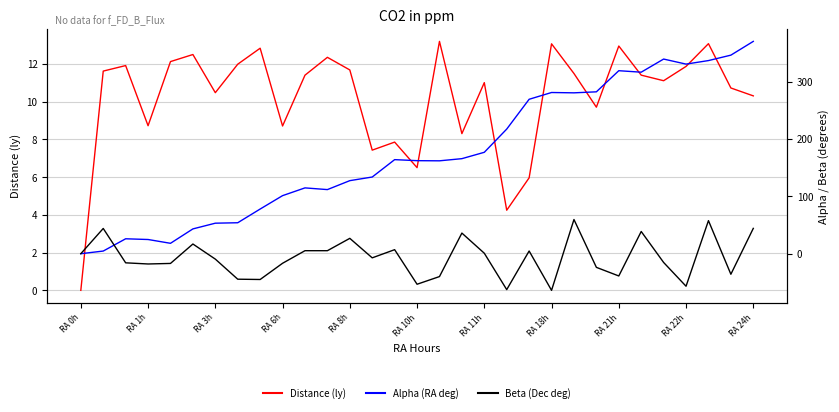

Reading left to right, transcribe all the data shown in this chart.

Distance (ly): 0.0	11.6	11.9	8.7	12.1	12.5	10.5	12.0	12.8	8.7	11.4	12.3	11.7	7.4	7.9	6.5	13.2	8.3	11.0	4.2	6.0	13.1	11.5	9.7	12.9	11.4	11.1	11.9	13.1	10.7	10.3
Alpha: 0.0	4.6	26.0	24.8	18.1	43.3	53.2	54.0	77.9	101.3	114.8	111.9	127.5	133.8	164.1	162.3	162.1	165.8	176.9	217.4	269.5	281.3	280.7	282.5	319.3	316.7	339.6	330.8	337.0	346.5	370.5
Beta: 0.0	44.0	-15.9	-18.0	-17.0	16.9	-9.5	-44.5	-45.0	-16.7	5.2	5.2	26.8	-7.2	7.0	-53.3	-39.9	36.0	0.8	-62.7	4.7	-64.0	59.6	-23.8	-38.9	38.7	-15.3	-56.8	57.7	-35.9	44.2